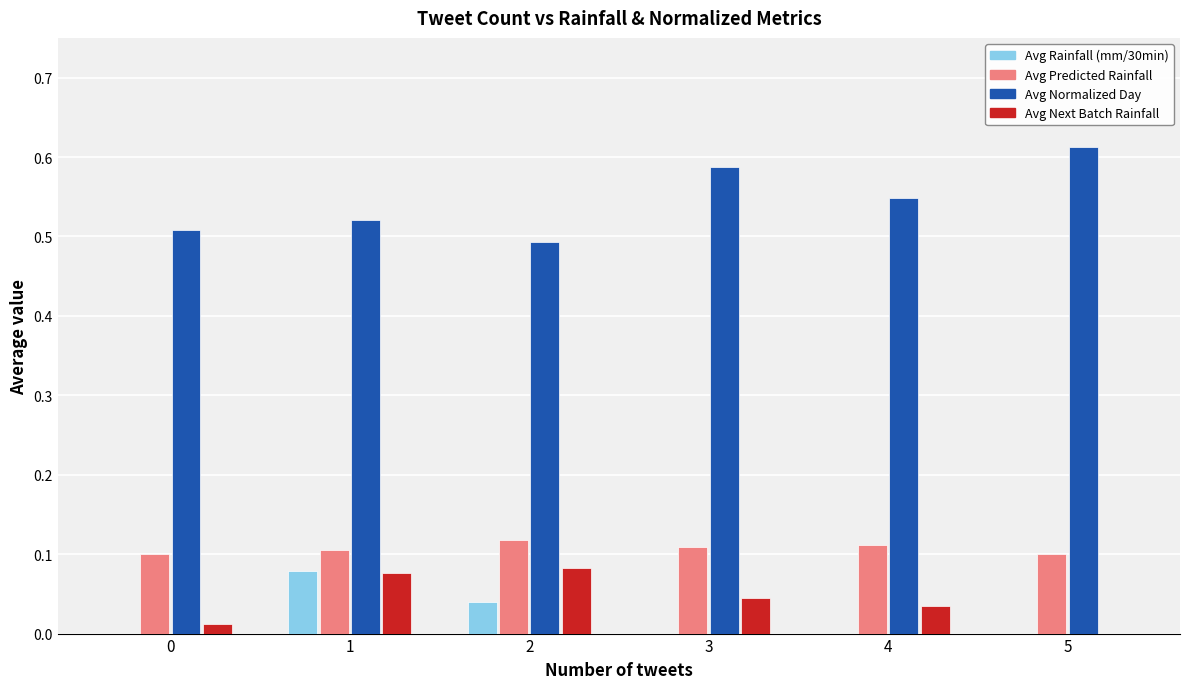

Which series has the largest total across all categories?

Avg Normalized Day